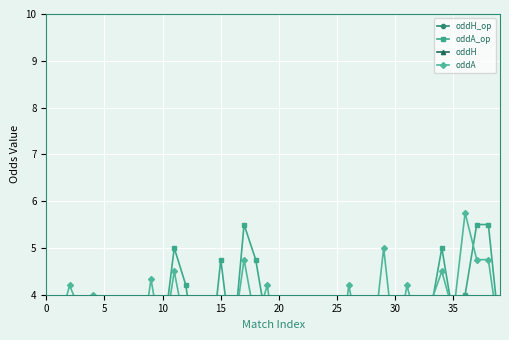

How many data points in oddH are above 2?

21